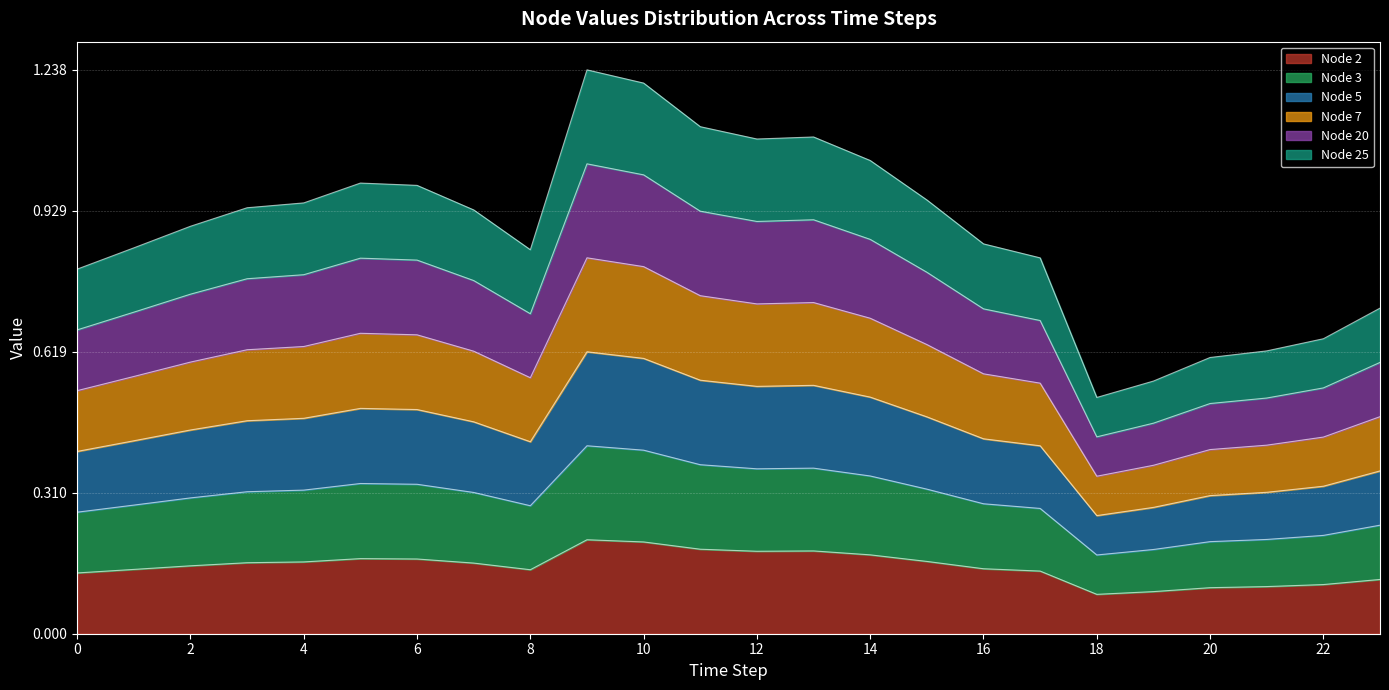

Reading left to right, extract all data points from this chart.

Node 2: 0.1	0.1	0.1	0.2	0.2	0.2	0.2	0.2	0.1	0.2	0.2	0.2	0.2	0.2	0.2	0.2	0.1	0.1	0.1	0.1	0.1	0.1	0.1	0.1
Node 3: 0.3	0.3	0.3	0.3	0.3	0.3	0.3	0.3	0.3	0.4	0.4	0.4	0.4	0.4	0.3	0.3	0.3	0.3	0.2	0.2	0.2	0.2	0.2	0.2
Node 5: 0.4	0.4	0.4	0.5	0.5	0.5	0.5	0.5	0.4	0.6	0.6	0.6	0.5	0.5	0.5	0.5	0.4	0.4	0.3	0.3	0.3	0.3	0.3	0.4
Node 7: 0.5	0.6	0.6	0.6	0.6	0.7	0.7	0.6	0.6	0.8	0.8	0.7	0.7	0.7	0.7	0.6	0.6	0.6	0.3	0.4	0.4	0.4	0.4	0.5
Node 20: 0.7	0.7	0.7	0.8	0.8	0.8	0.8	0.8	0.7	1.0	1.0	0.9	0.9	0.9	0.9	0.8	0.7	0.7	0.4	0.5	0.5	0.5	0.5	0.6
Node 25: 0.8	0.8	0.9	0.9	0.9	1.0	1.0	0.9	0.8	1.2	1.2	1.1	1.1	1.1	1.0	1.0	0.9	0.8	0.5	0.6	0.6	0.6	0.6	0.7